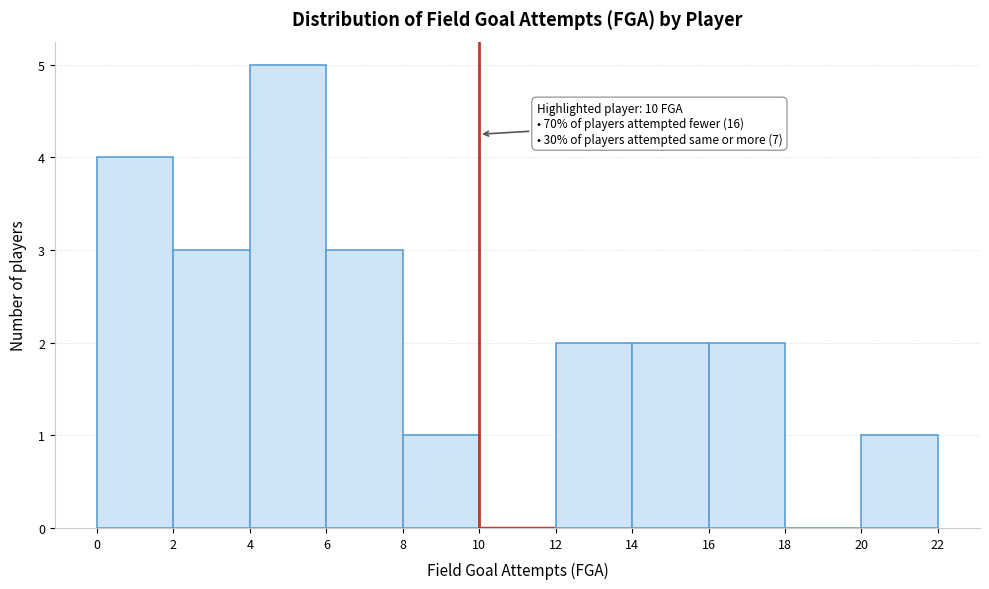

Over which range of the x-axis is the bar tallest?

4 to 6